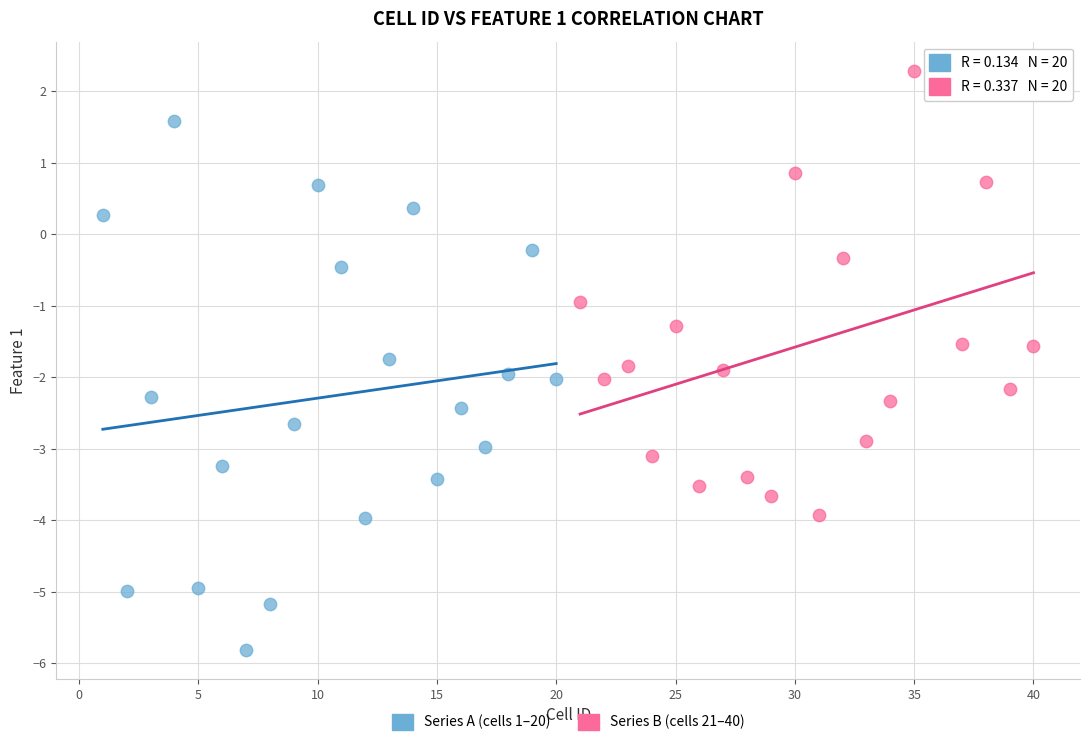

Which series reaches the minimum Y coordinate?

Series A (cells 1–20)